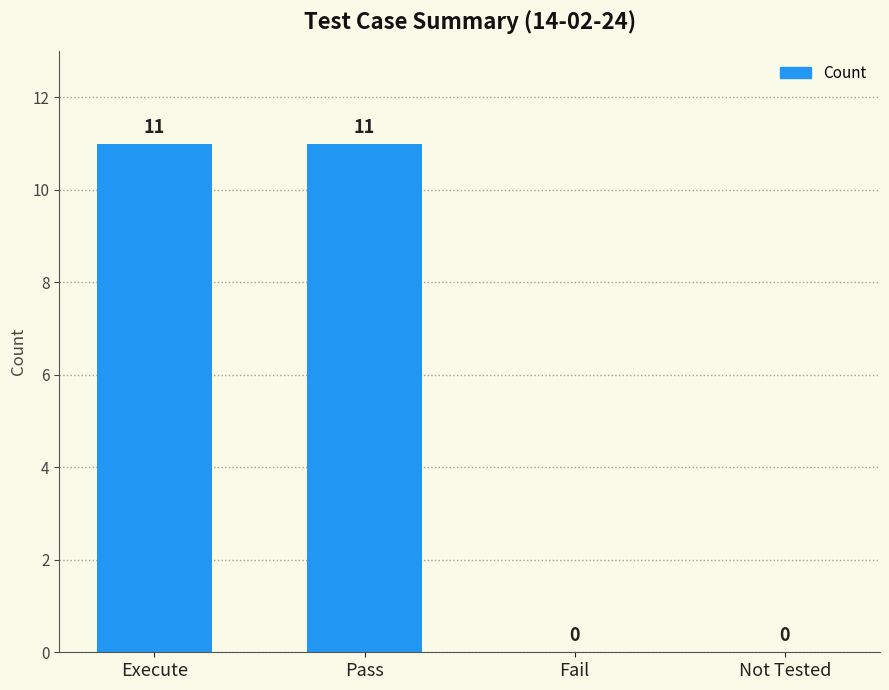

Are the bars horizontal?

No